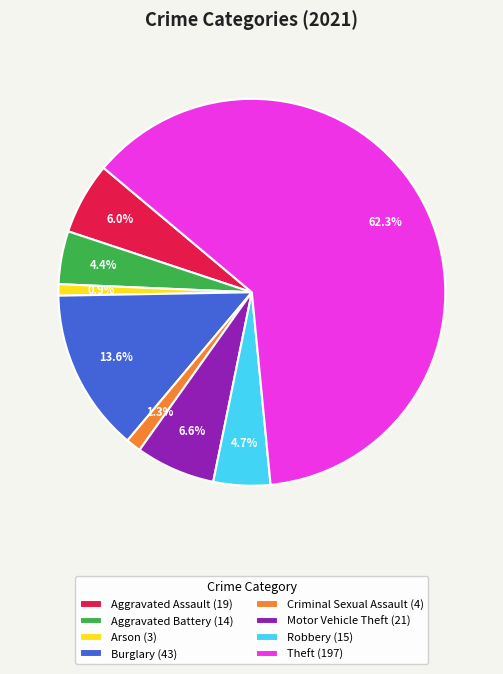

True or false: Criminal Sexual Assault accounts for 15% of the total.

False